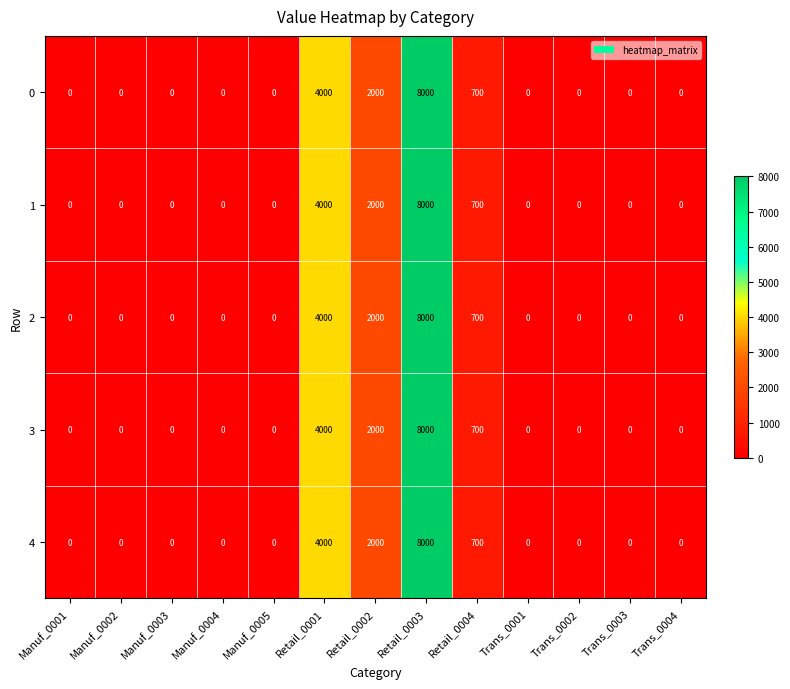

True or false: 4 has a value of 0 at Manuf_0001.

True